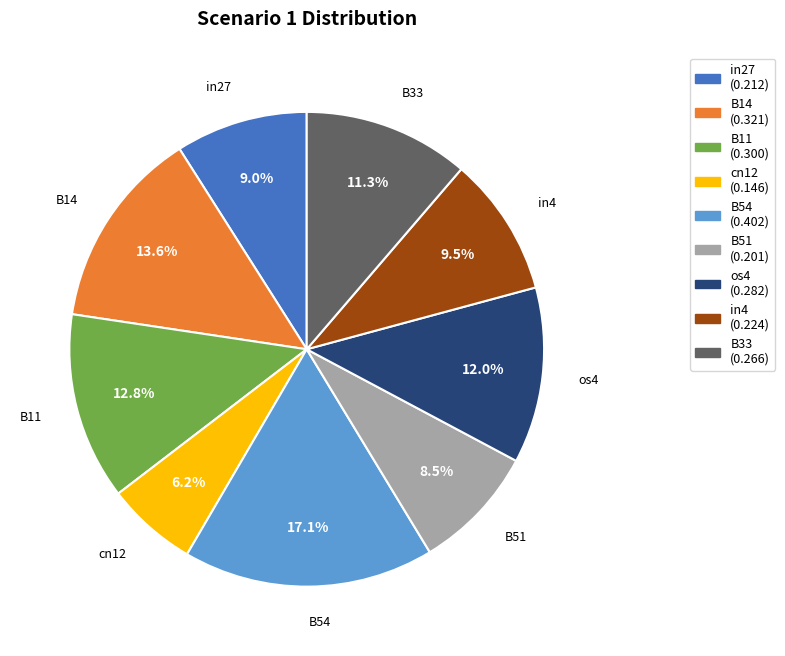

Between in4 and B11, which is larger?

B11